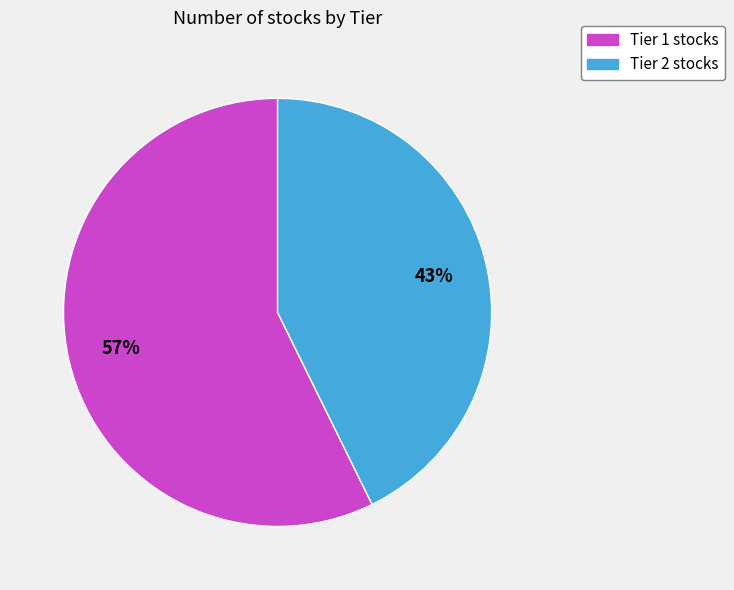

To the nearest percent, what is the average slice percentage?

50%